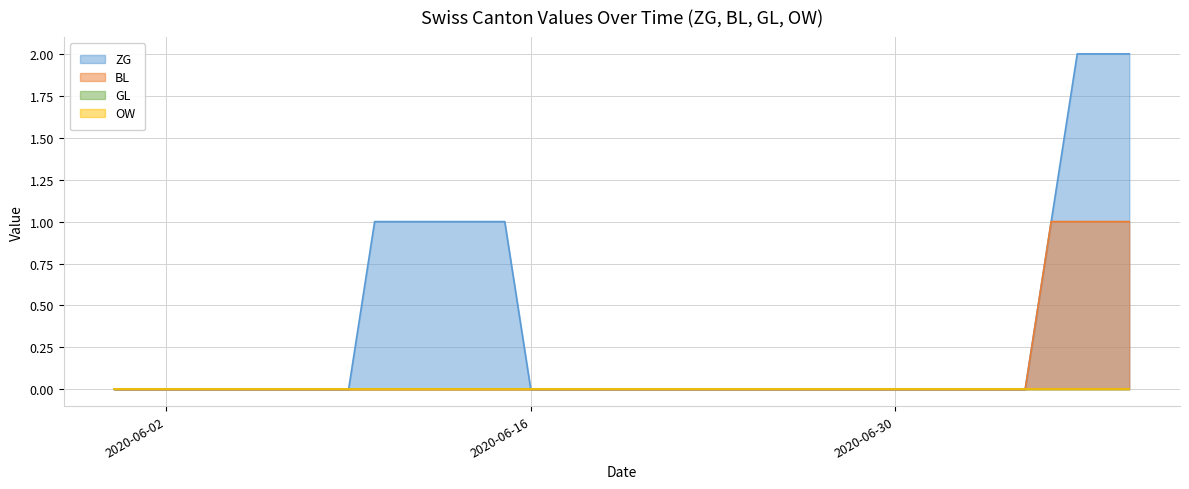

At how many categories does at least one series exceed 0?

10